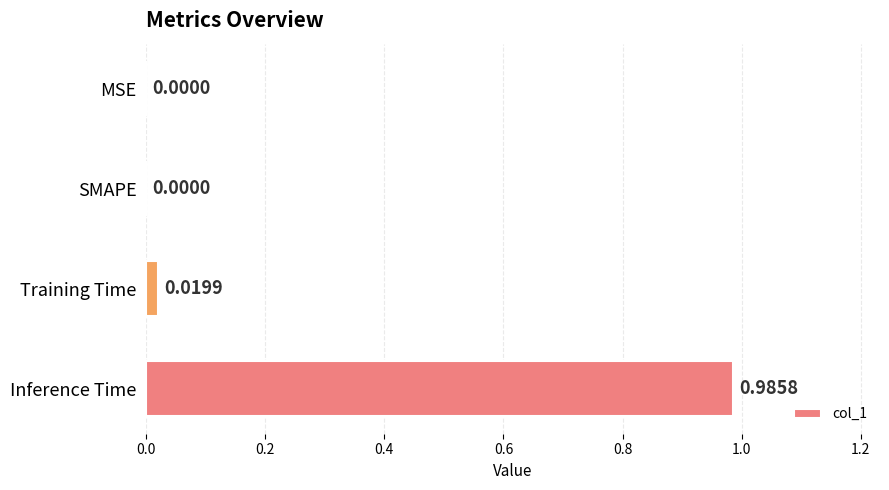

Between Inference Time and SMAPE, which is larger?

Inference Time